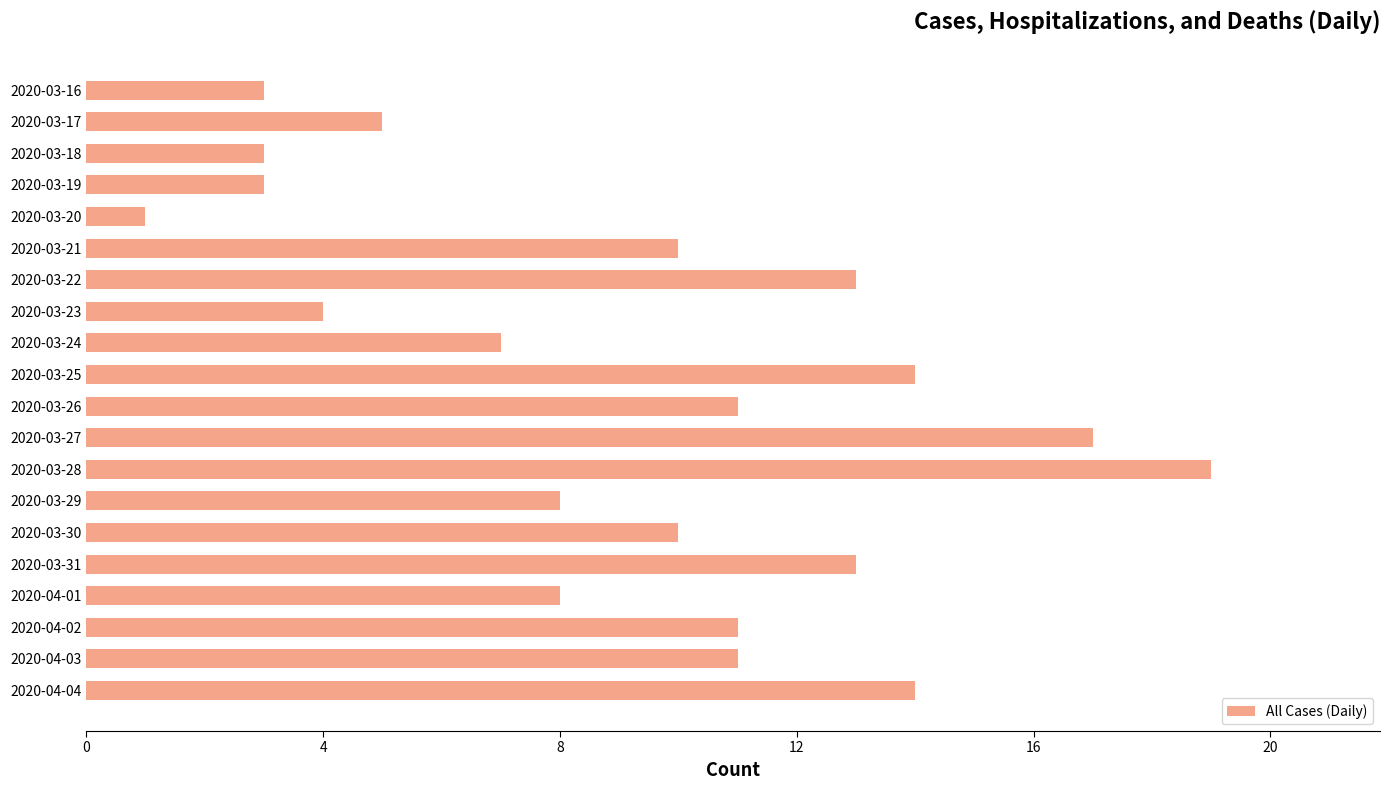

Does the chart contain any negative values?

No